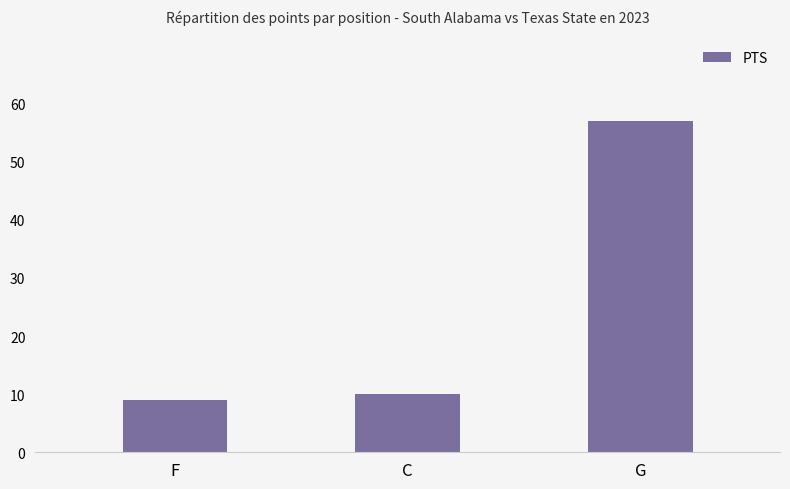

Reading left to right, list all the values displayed in this chart.

F=9	C=10	G=57